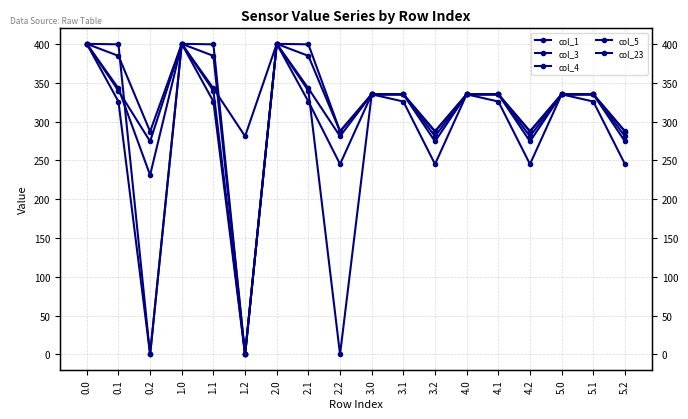

Does the chart display data point markers on the line(s)?

Yes